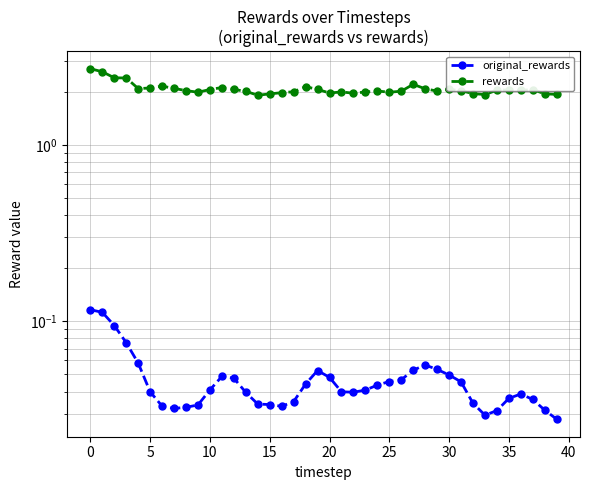

The value of original_rewards at 30 is 0.0. True or false?

False